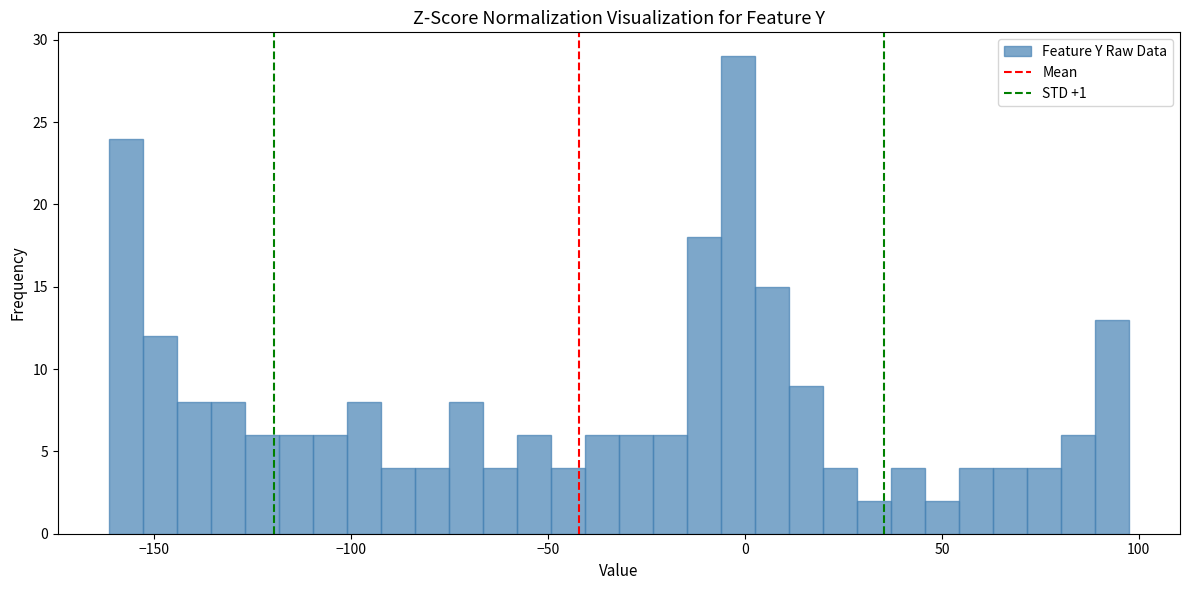

Read against the x-axis, roughly where is the centre of the tallest bar?

0